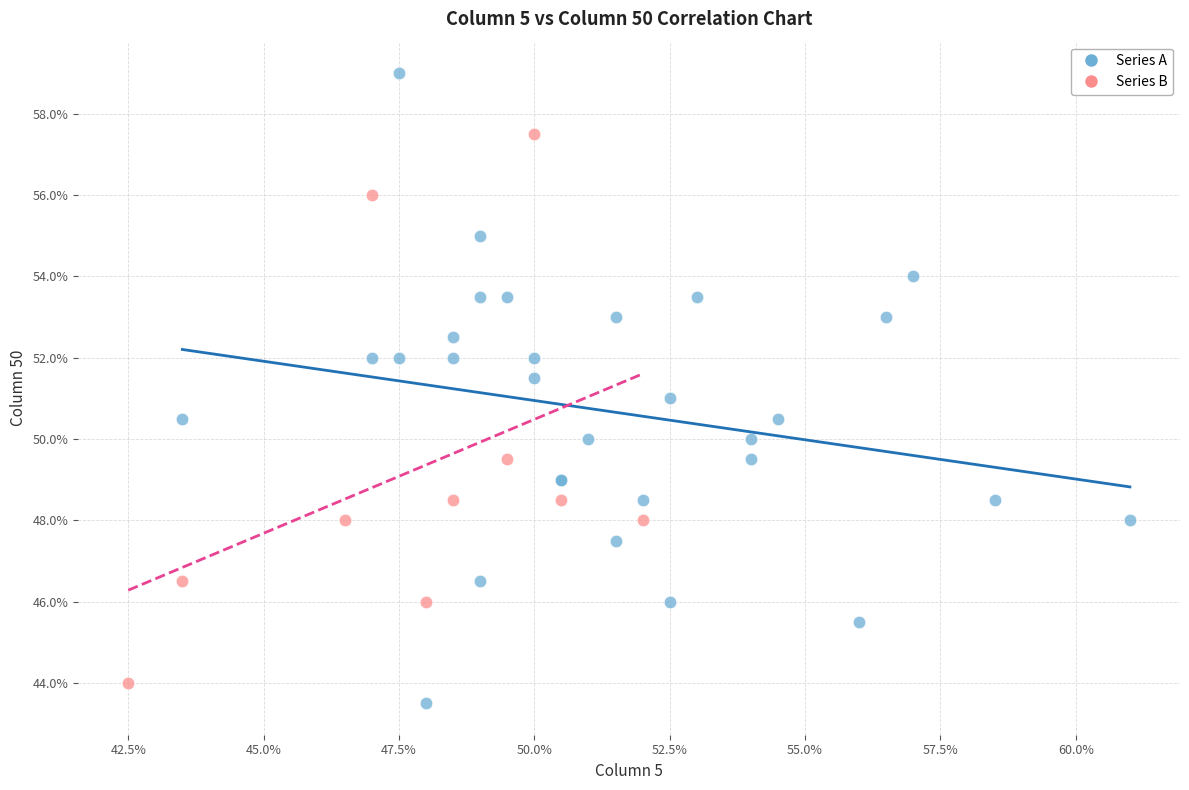

Which series contains the lowest Y value?

Series A